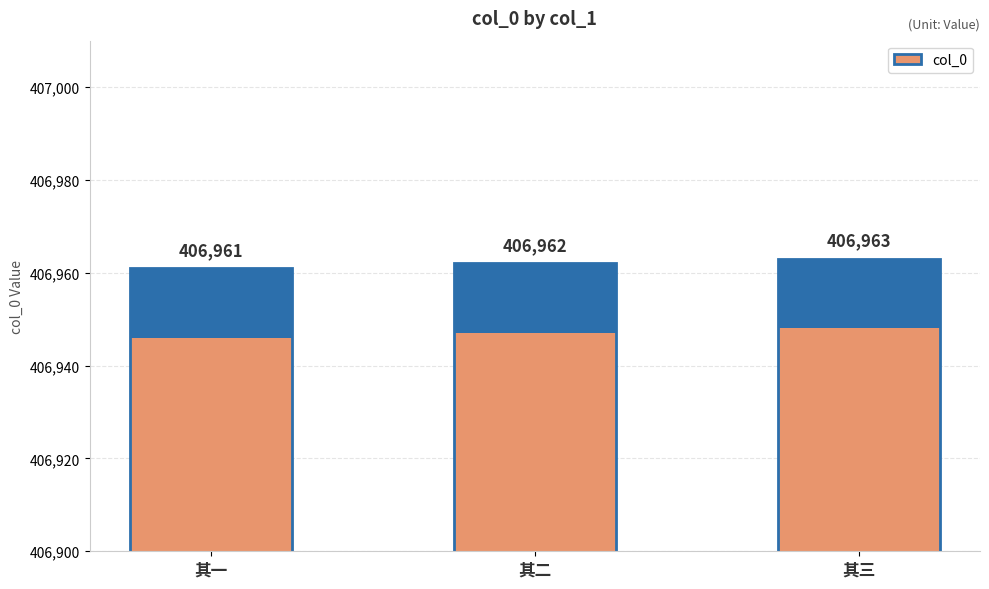

Which has a higher value, 其三 or 其一?

其三